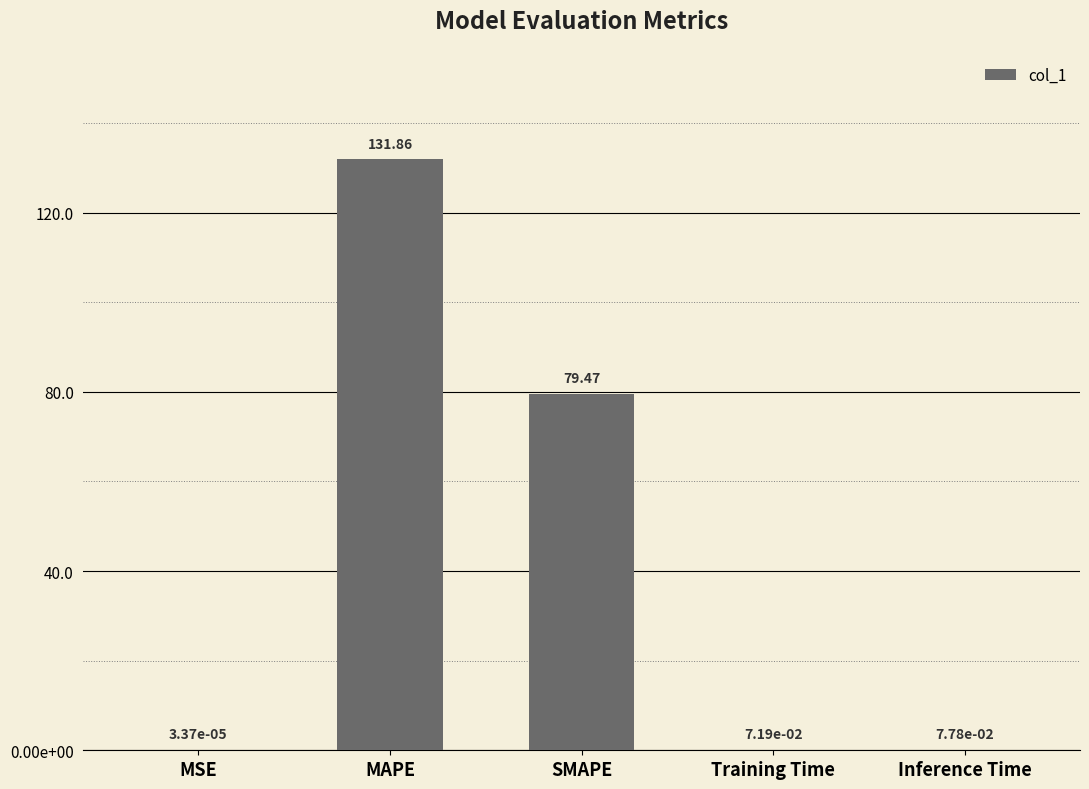

Are the bars horizontal?

No